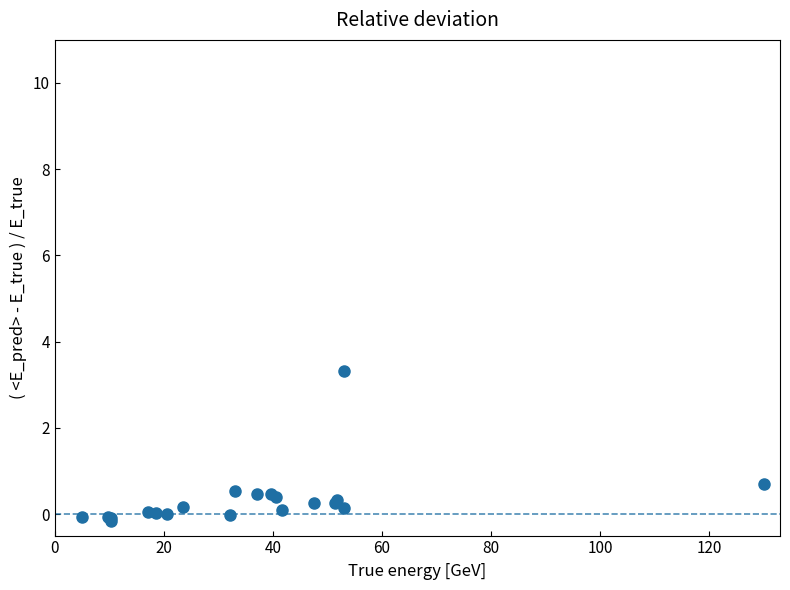

What Y value in the scatter plot is closest to 1?

0.7